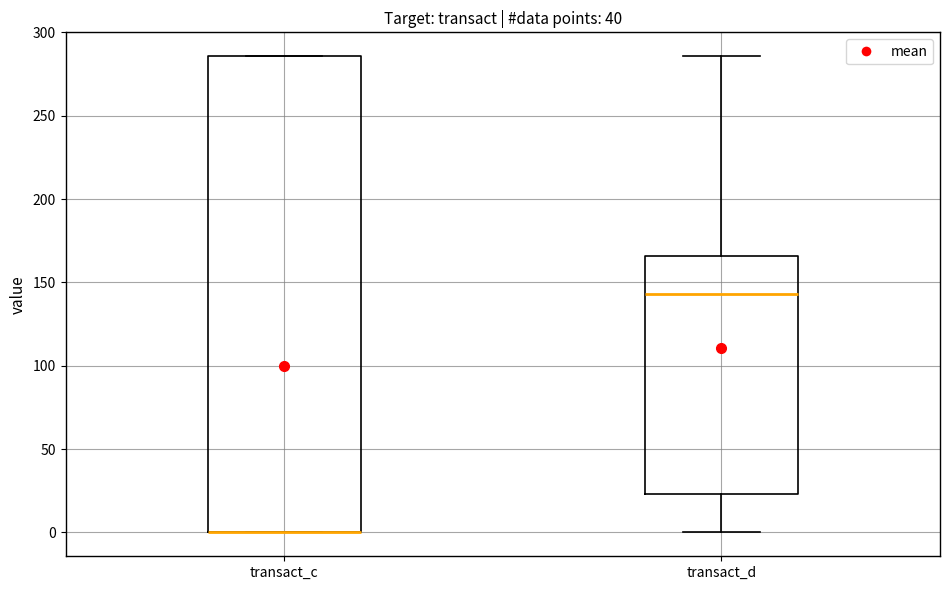

Reading left to right, transcribe this box plot: for each box, give where its median line is, the range the box spans, and where its two whiskers end, as read against the y-axis. The values are not printed on the chart, so give them approximately, as read against the axis.

transact_c: median 0 (drawn on the box's lower edge), box 0 to 285, whiskers 0 to 285
transact_d: median 145, box 25 to 165, whiskers 0 to 285